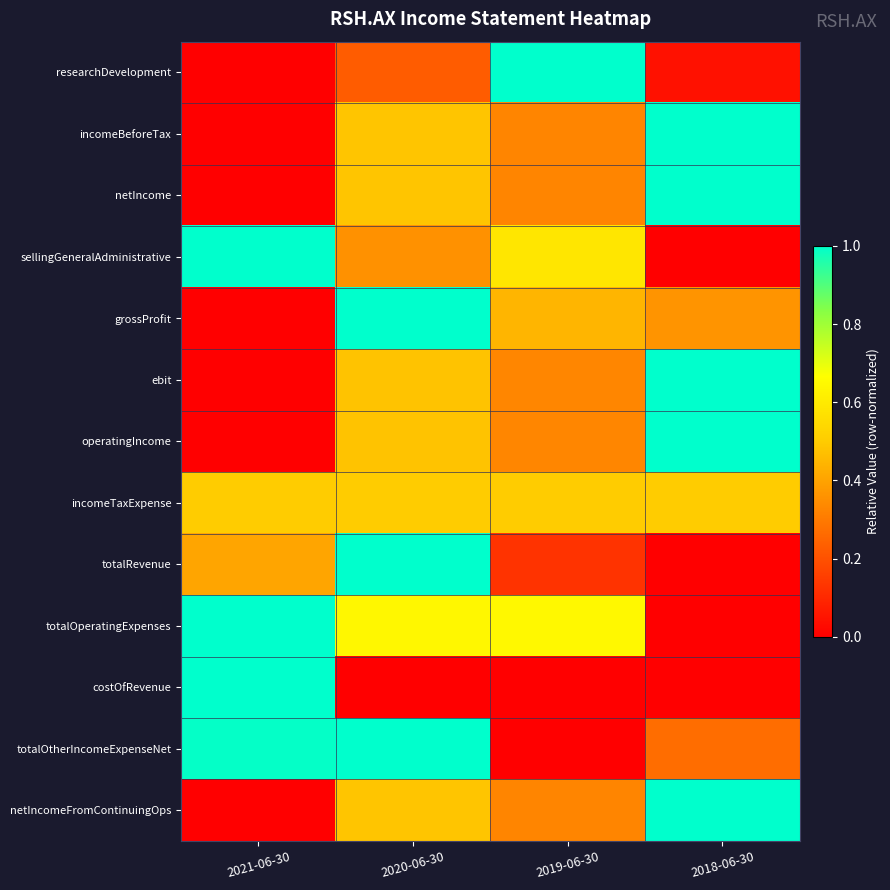

Reading left to right, what are all the values shown in this chart?

researchDevelopment: 2021-06-30=0.0	2020-06-30=0.2	2019-06-30=1.0	2018-06-30=0.0
incomeBeforeTax: 2021-06-30=0.0	2020-06-30=0.5	2019-06-30=0.3	2018-06-30=1.0
netIncome: 2021-06-30=0.0	2020-06-30=0.5	2019-06-30=0.3	2018-06-30=1.0
sellingGeneralAdministrative: 2021-06-30=1.0	2020-06-30=0.4	2019-06-30=0.6	2018-06-30=0.0
grossProfit: 2021-06-30=0.0	2020-06-30=1.0	2019-06-30=0.4	2018-06-30=0.4
ebit: 2021-06-30=0.0	2020-06-30=0.5	2019-06-30=0.3	2018-06-30=1.0
operatingIncome: 2021-06-30=0.0	2020-06-30=0.5	2019-06-30=0.3	2018-06-30=1.0
incomeTaxExpense: 2021-06-30=0.5	2020-06-30=0.5	2019-06-30=0.5	2018-06-30=0.5
totalRevenue: 2021-06-30=0.4	2020-06-30=1.0	2019-06-30=0.1	2018-06-30=0.0
totalOperatingExpenses: 2021-06-30=1.0	2020-06-30=0.6	2019-06-30=0.6	2018-06-30=0.0
costOfRevenue: 2021-06-30=1.0	2020-06-30=0.0	2019-06-30=0.0	2018-06-30=0.0
totalOtherIncomeExpenseNet: 2021-06-30=1.0	2020-06-30=1.0	2019-06-30=0.0	2018-06-30=0.3
netIncomeFromContinuingOps: 2021-06-30=0.0	2020-06-30=0.5	2019-06-30=0.3	2018-06-30=1.0